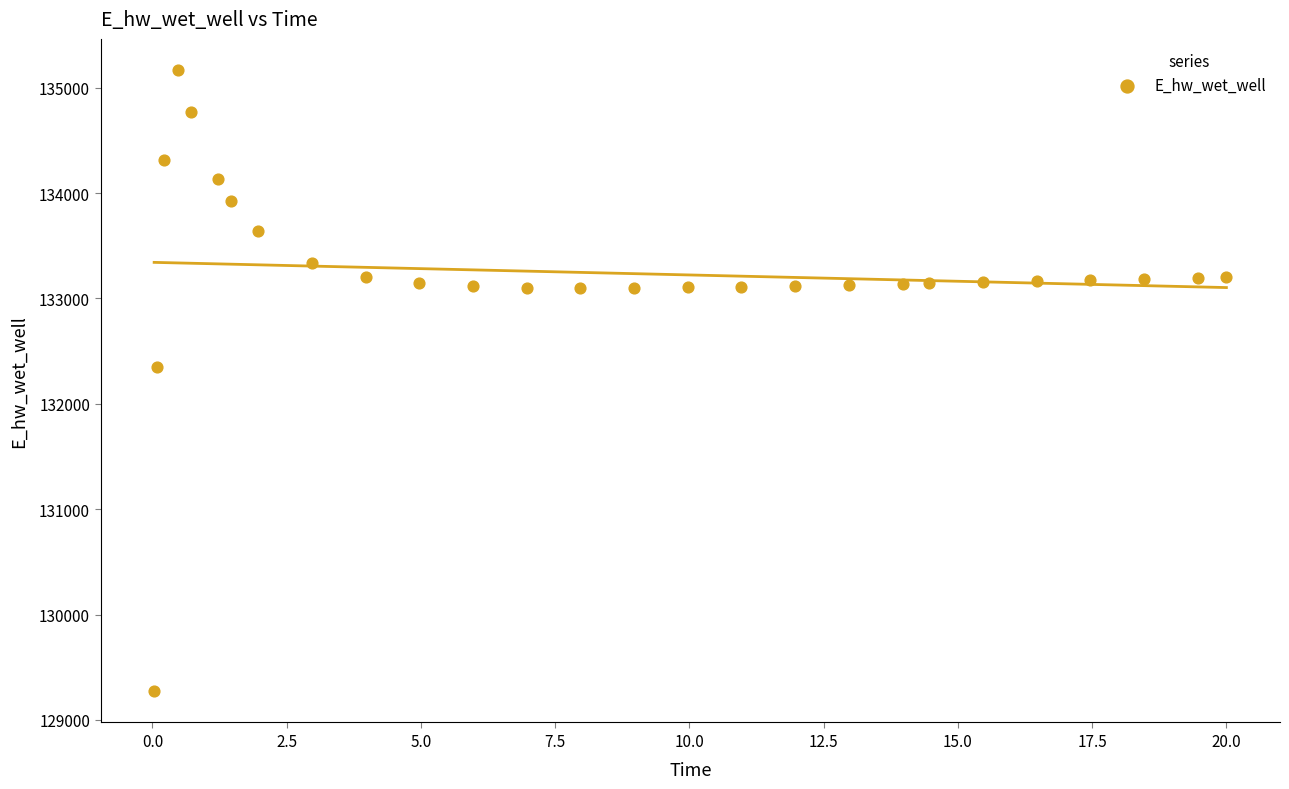

What is the range of X values (max minus min)?

20.0